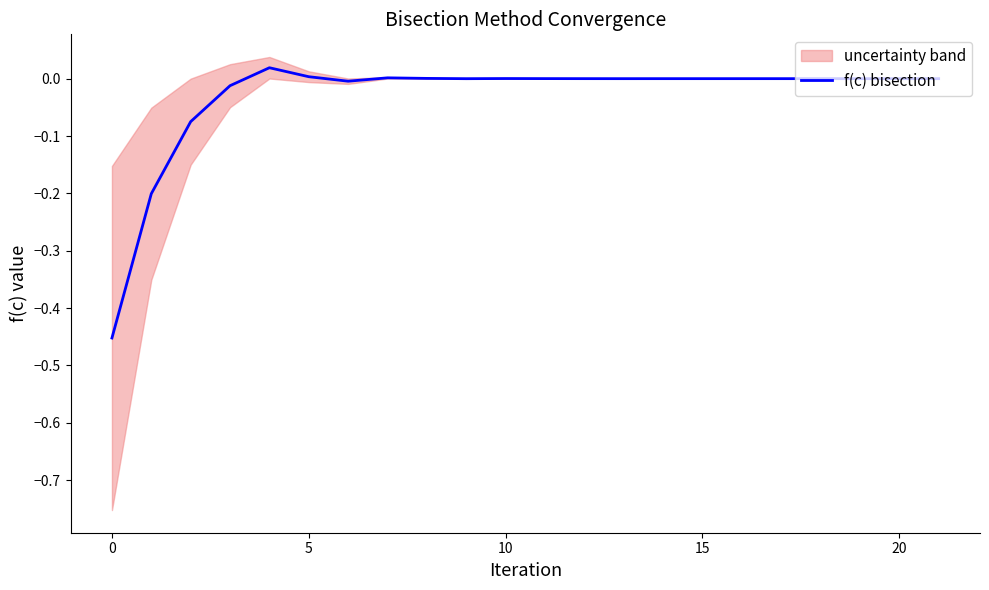

The value of f(c) bisection at 10 is 0.0. True or false?

True